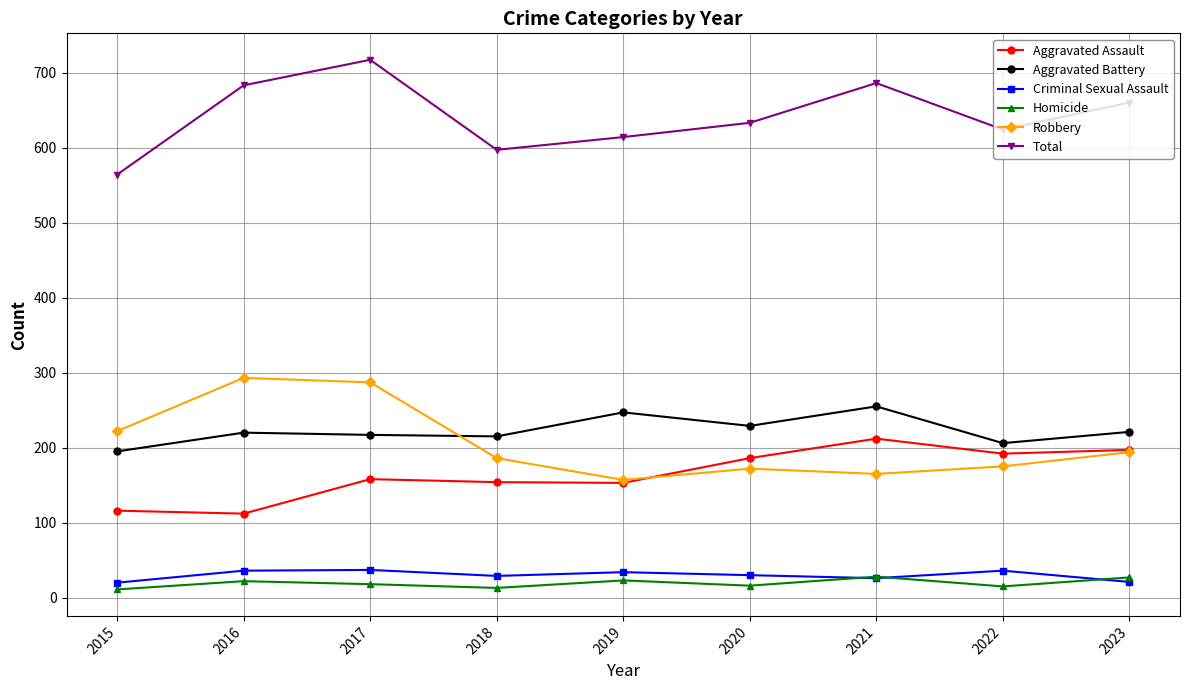

What is the highest value of the Robbery series?

293